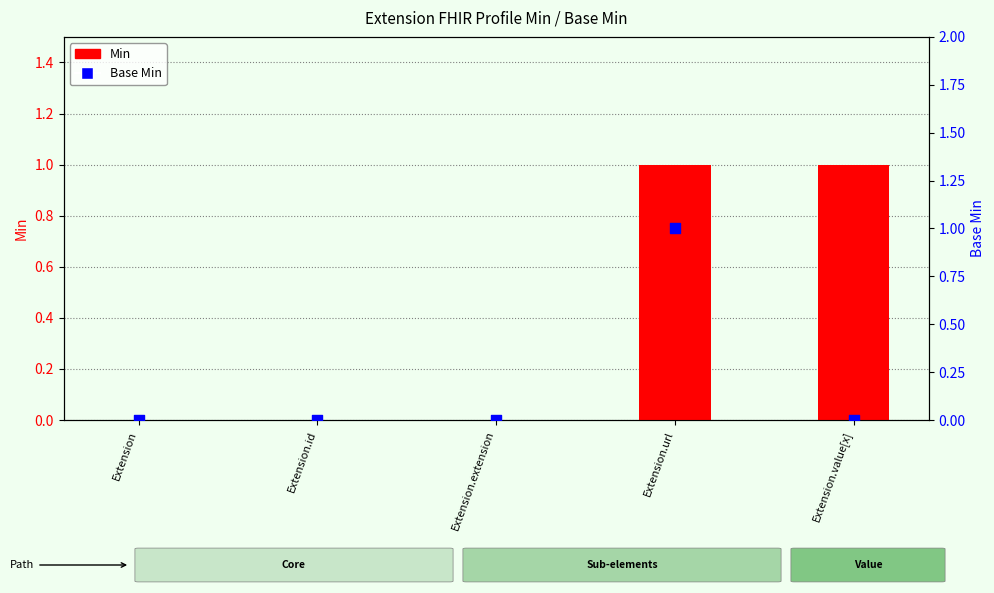

Which series reaches the minimum Y coordinate?

Min